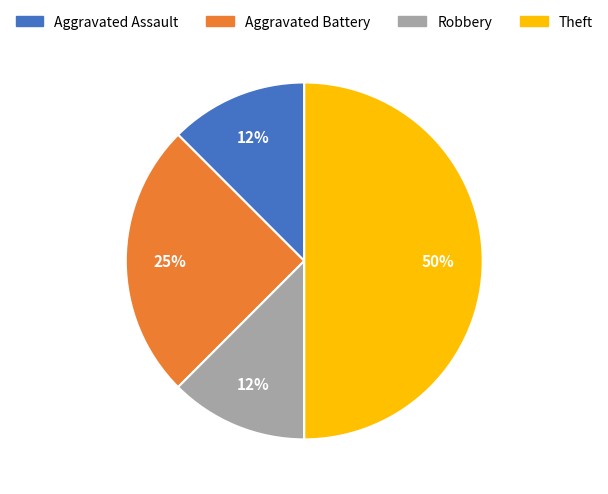

Combined, do Aggravated Battery and Theft account for over 50%?

Yes